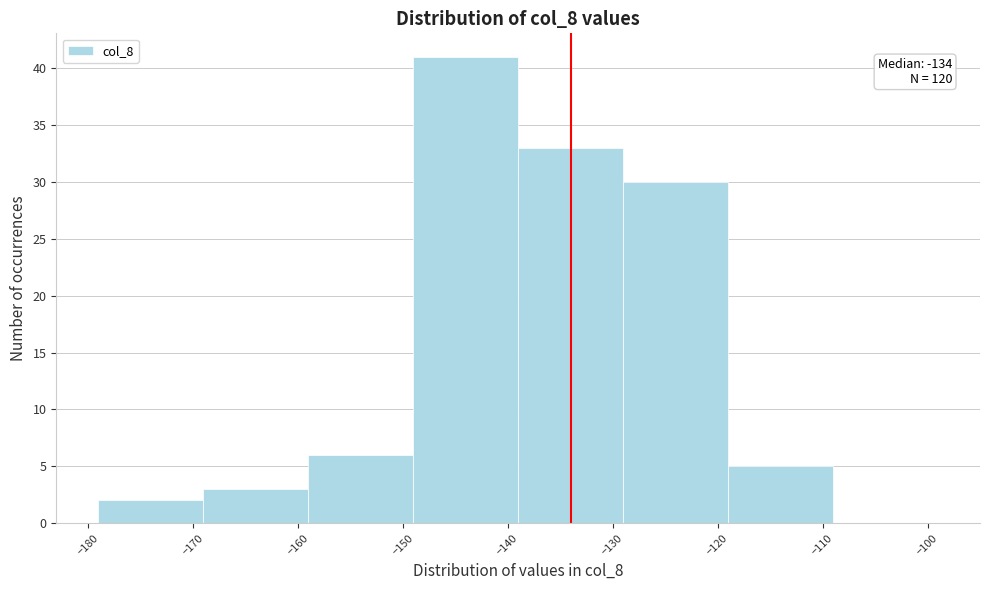

Which range on the x-axis has the tallest bar?

-149 to -139